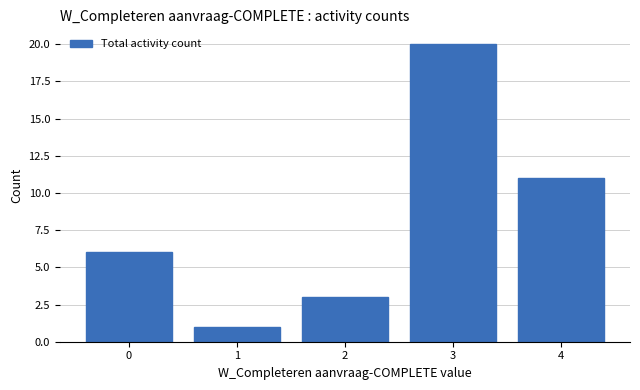

Which label corresponds to the largest value in the chart?

3